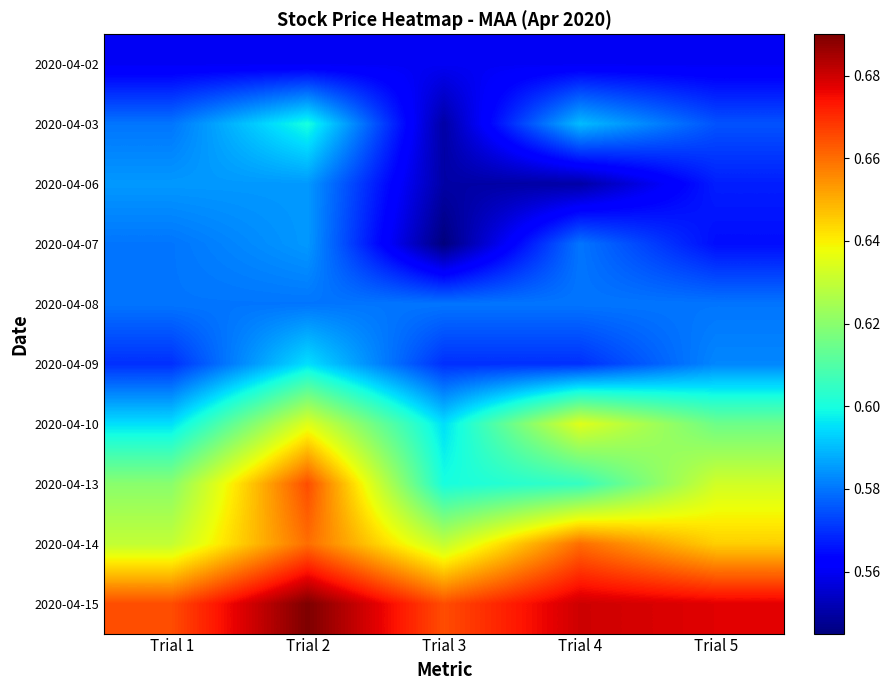

Reading left to right, transcribe all the data shown in this chart.

2020-04-02: Trial 1=0.6	Trial 2=0.6	Trial 3=0.6	Trial 4=0.6	Trial 5=0.6
2020-04-03: Trial 1=0.6	Trial 2=0.6	Trial 3=0.6	Trial 4=0.6	Trial 5=0.6
2020-04-06: Trial 1=0.6	Trial 2=0.6	Trial 3=0.6	Trial 4=0.6	Trial 5=0.6
2020-04-07: Trial 1=0.6	Trial 2=0.6	Trial 3=0.5	Trial 4=0.6	Trial 5=0.6
2020-04-08: Trial 1=0.6	Trial 2=0.6	Trial 3=0.6	Trial 4=0.6	Trial 5=0.6
2020-04-09: Trial 1=0.6	Trial 2=0.6	Trial 3=0.6	Trial 4=0.6	Trial 5=0.6
2020-04-10: Trial 1=0.6	Trial 2=0.6	Trial 3=0.6	Trial 4=0.6	Trial 5=0.6
2020-04-13: Trial 1=0.6	Trial 2=0.7	Trial 3=0.6	Trial 4=0.6	Trial 5=0.6
2020-04-14: Trial 1=0.6	Trial 2=0.7	Trial 3=0.6	Trial 4=0.7	Trial 5=0.6
2020-04-15: Trial 1=0.7	Trial 2=0.7	Trial 3=0.7	Trial 4=0.7	Trial 5=0.7